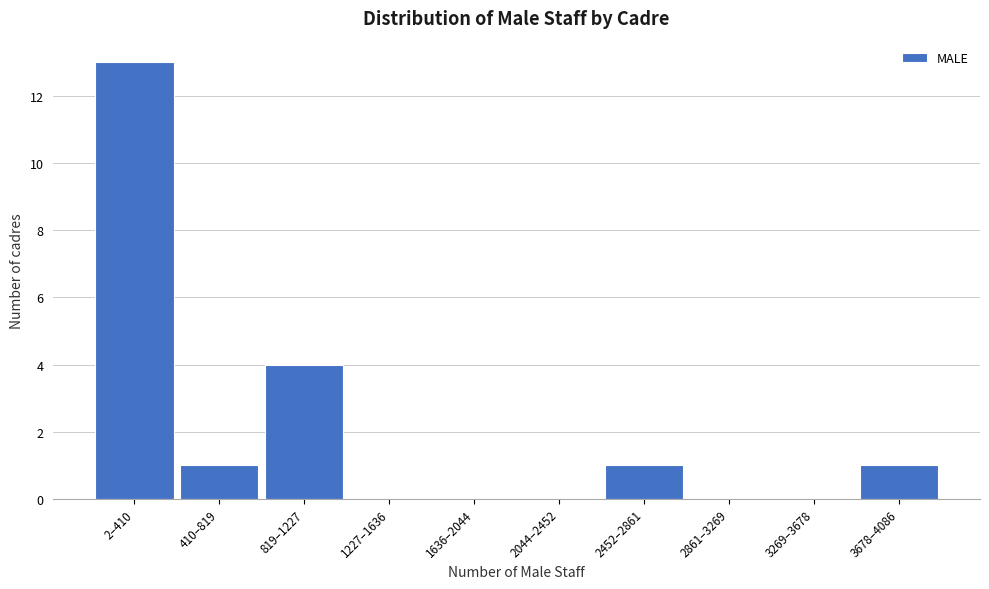

Reading left to right, transcribe all the data shown in this chart.

2–410=13	410–819=1	819–1227=4	1227–1636=0	1636–2044=0	2044–2452=0	2452–2861=1	2861–3269=0	3269–3678=0	3678–4086=1